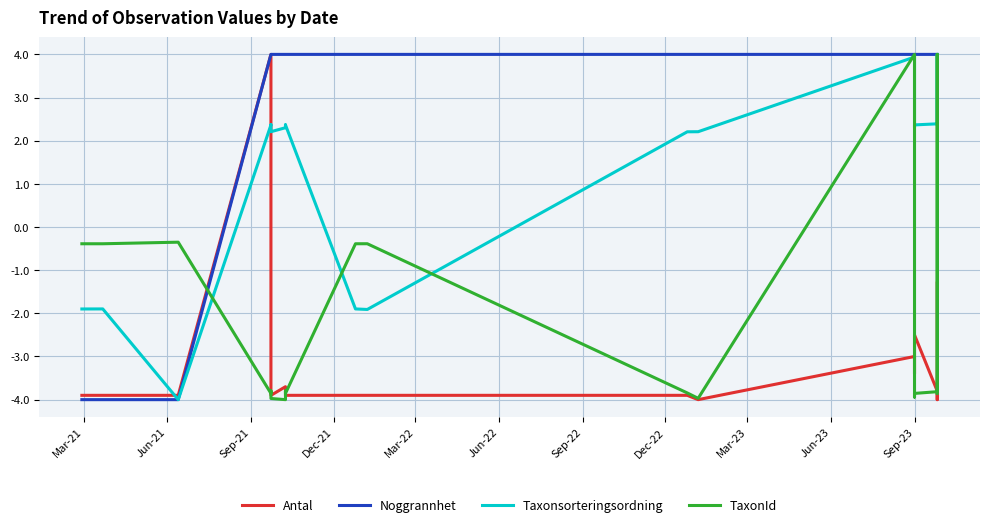

The Noggrannhet series shows 5.6 at Mar-23. True or false?

False